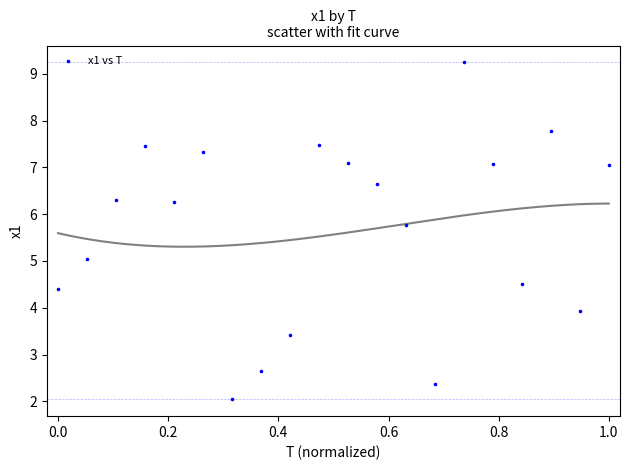

What is the range of X values (max minus min)?

1.0